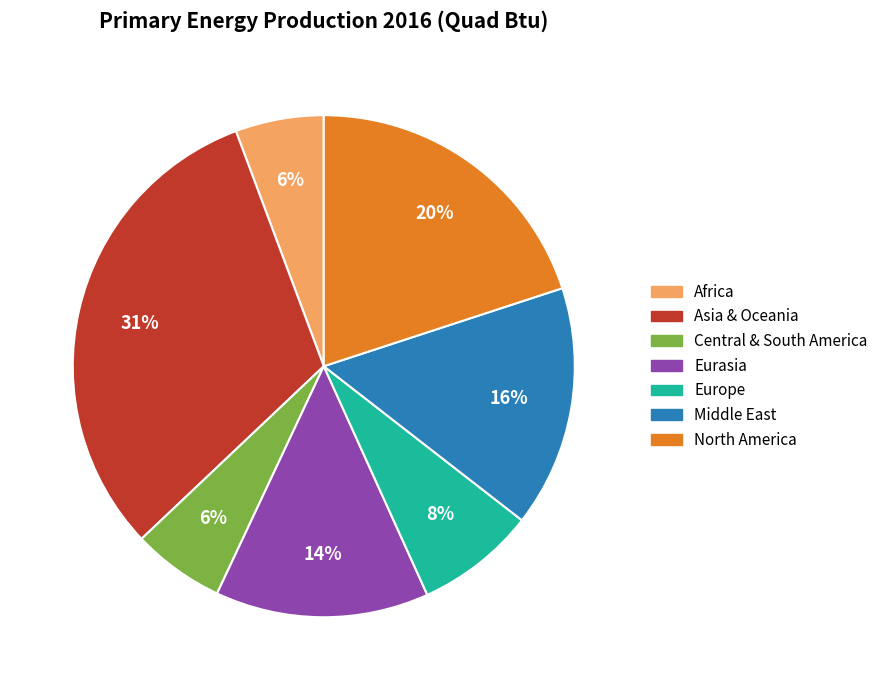

What is the largest slice in the pie chart?

Asia & Oceania